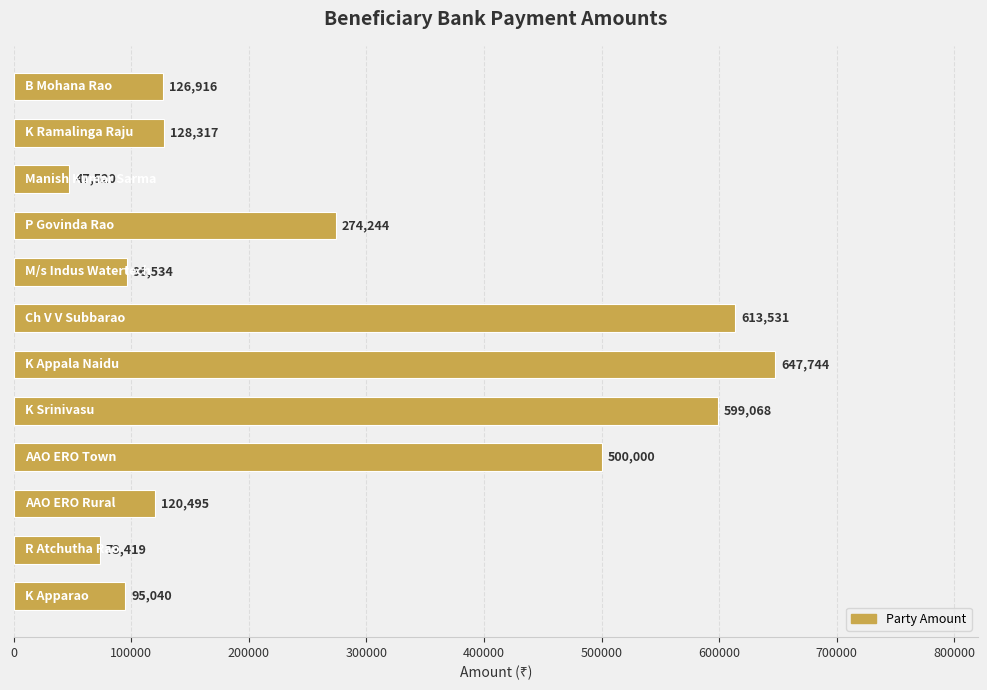

How many bars are there in total?

12